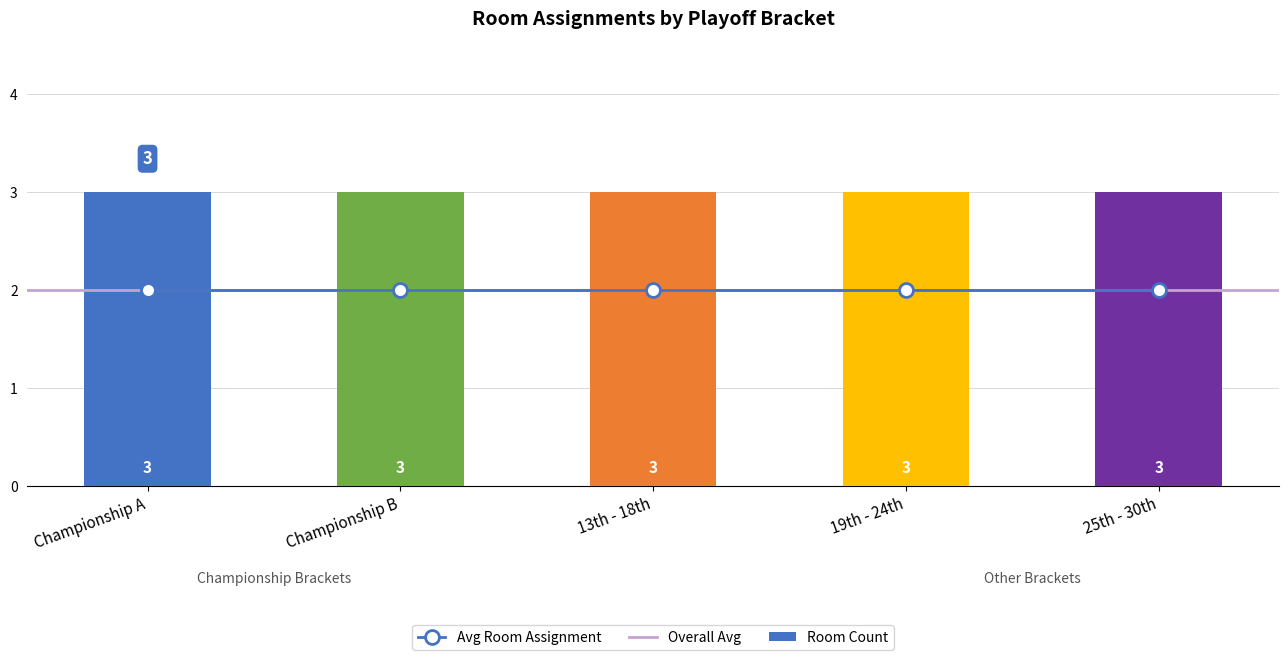

The Count of Rooms series shows 1 at 13th - 18th. True or false?

False